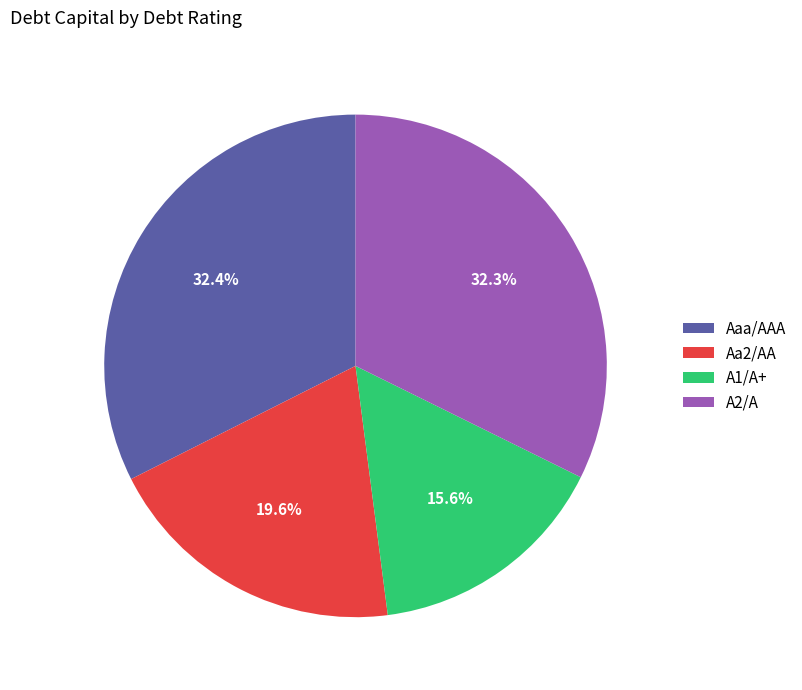

What is the smallest slice in the pie chart?

A1/A+